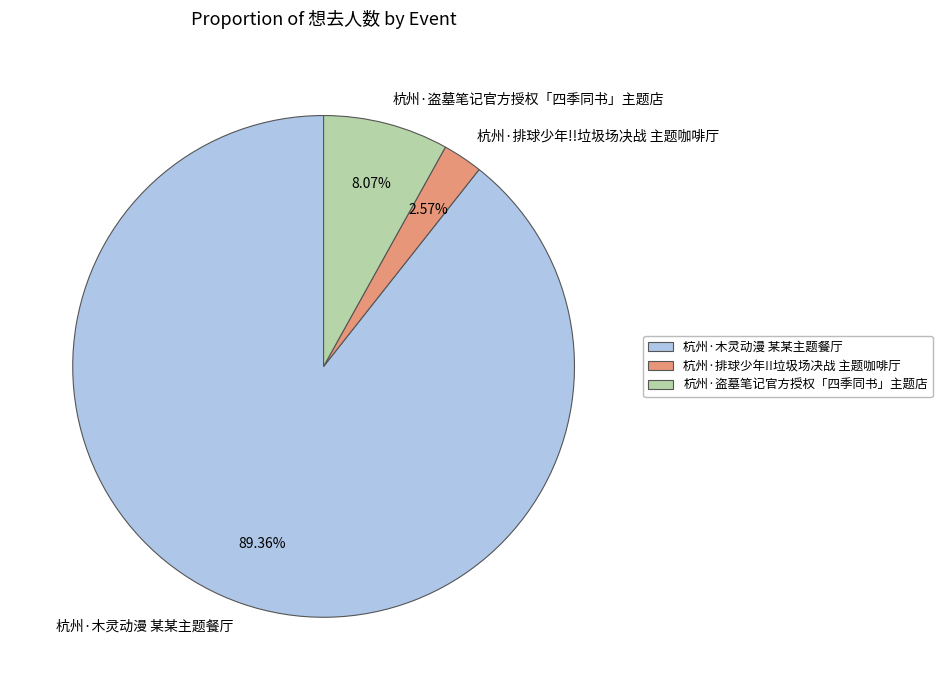

What is the largest slice in the pie chart?

杭州·木灵动漫 某某主题餐厅